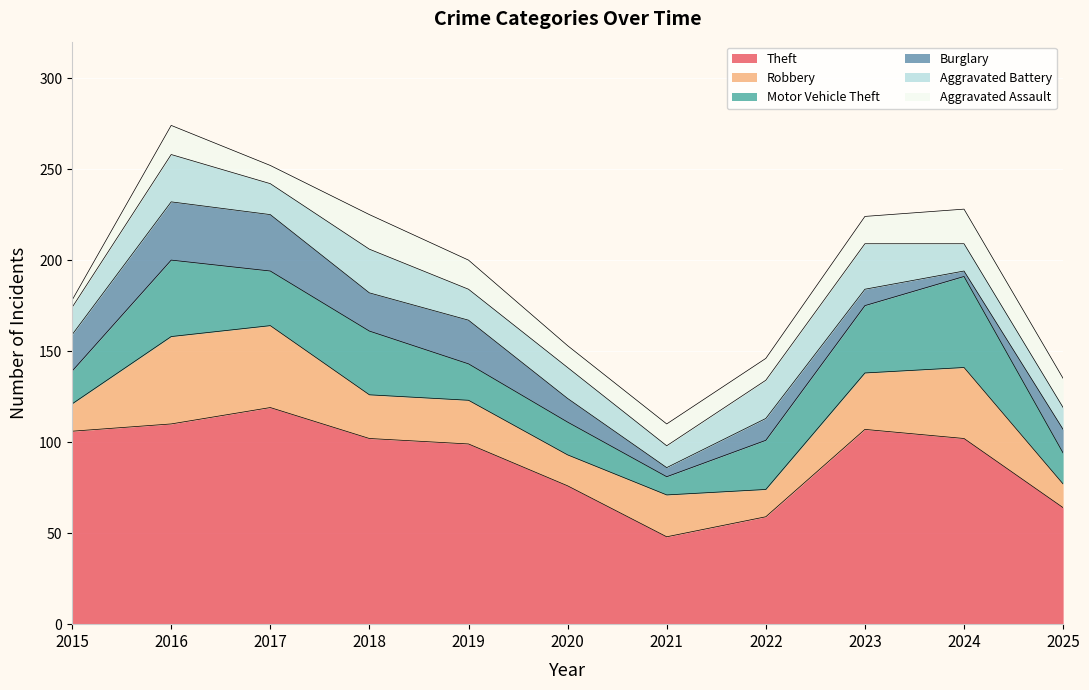

True or false: Burglary and Robbery intersect in this chart.

True